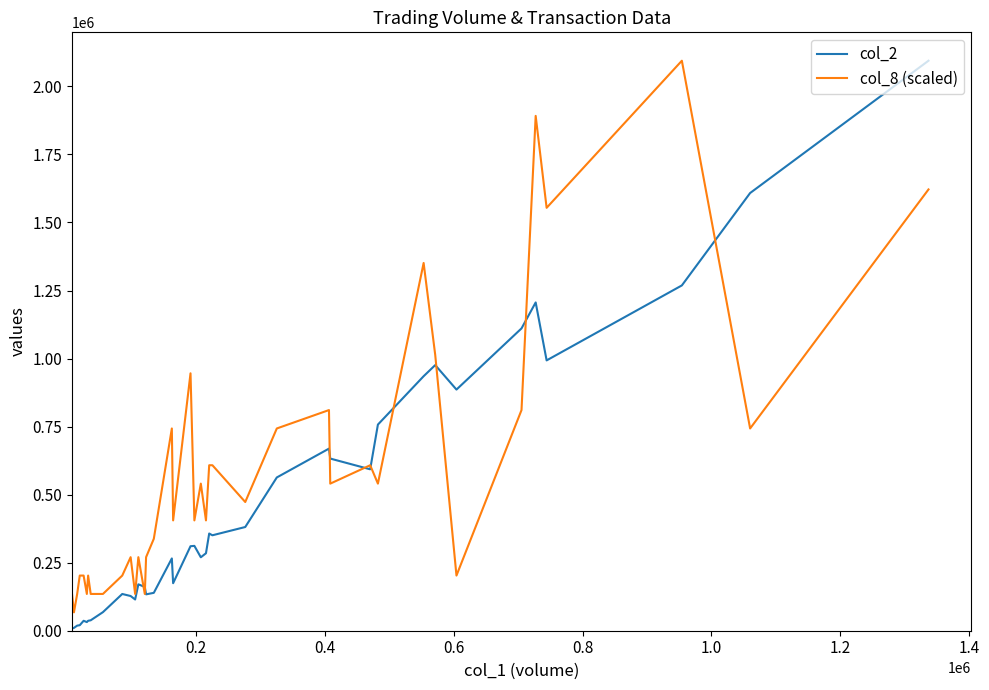

What is the difference between the maximum and minimum values in the col_8 (scaled) series?

2026674.2